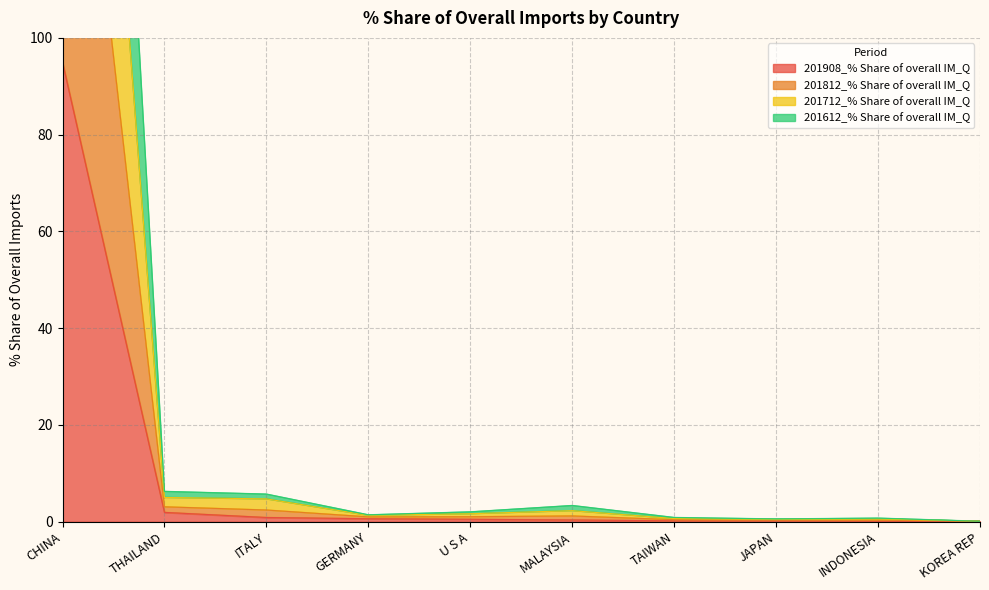

What is the minimum value shown in the chart?

0.1